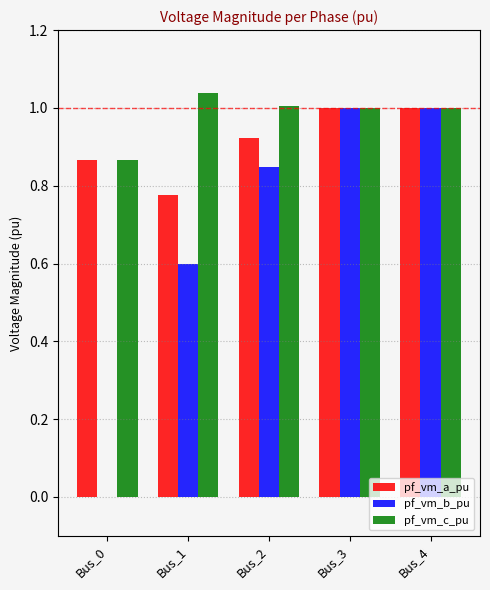

At which label does pf_vm_c_pu reach its peak?

Bus_1